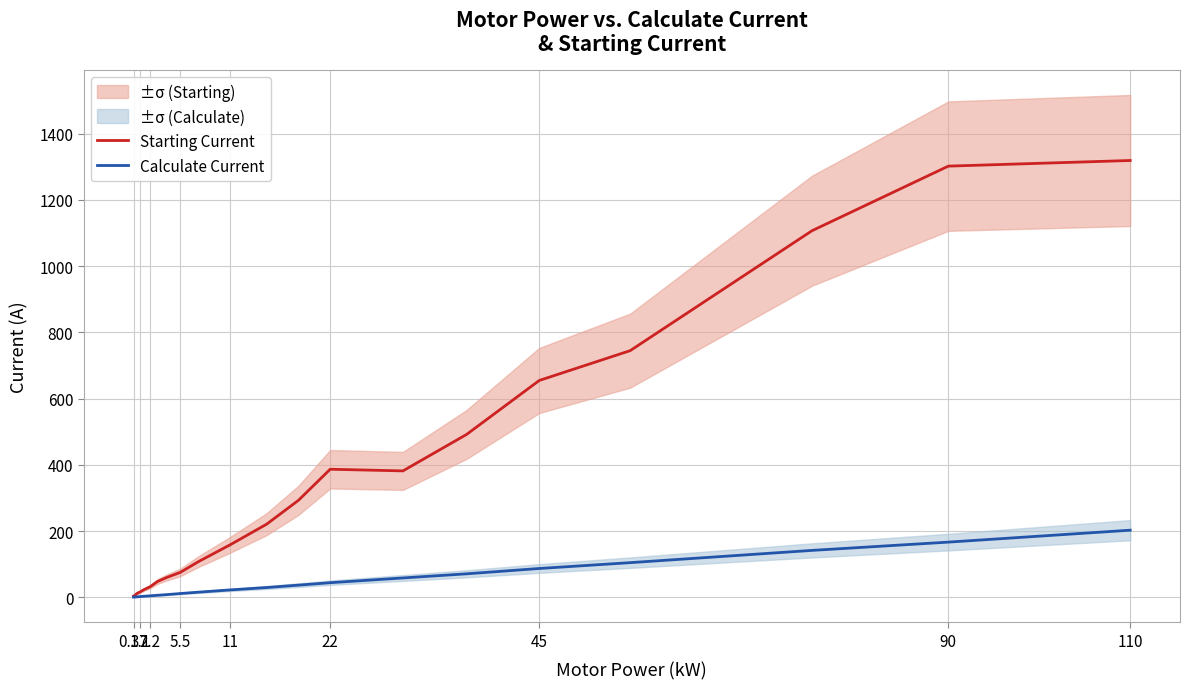

What is the average value of the Starting Current series?

354.7